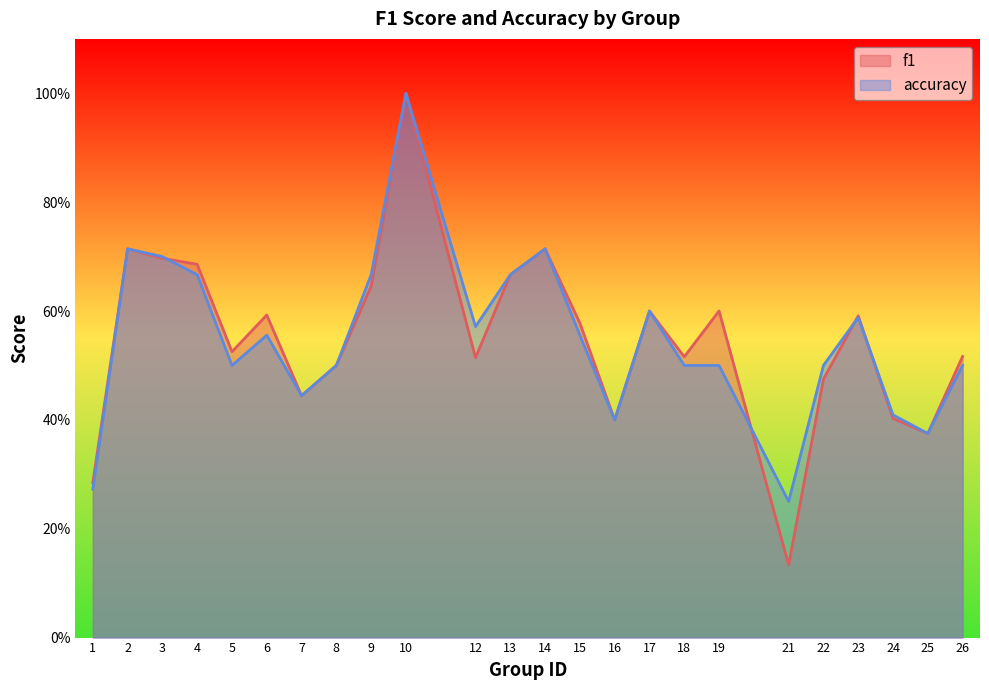

The f1 series shows 0.6 at 15. True or false?

True